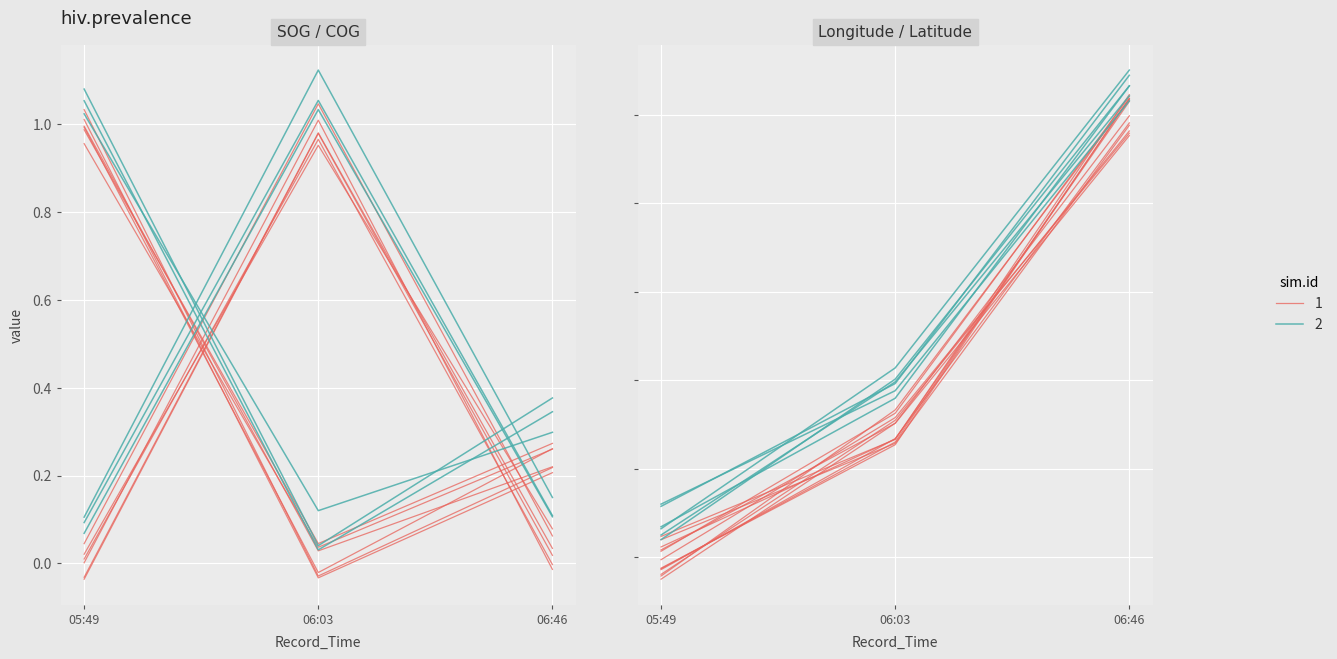

Does the chart display data point markers on the line(s)?

No